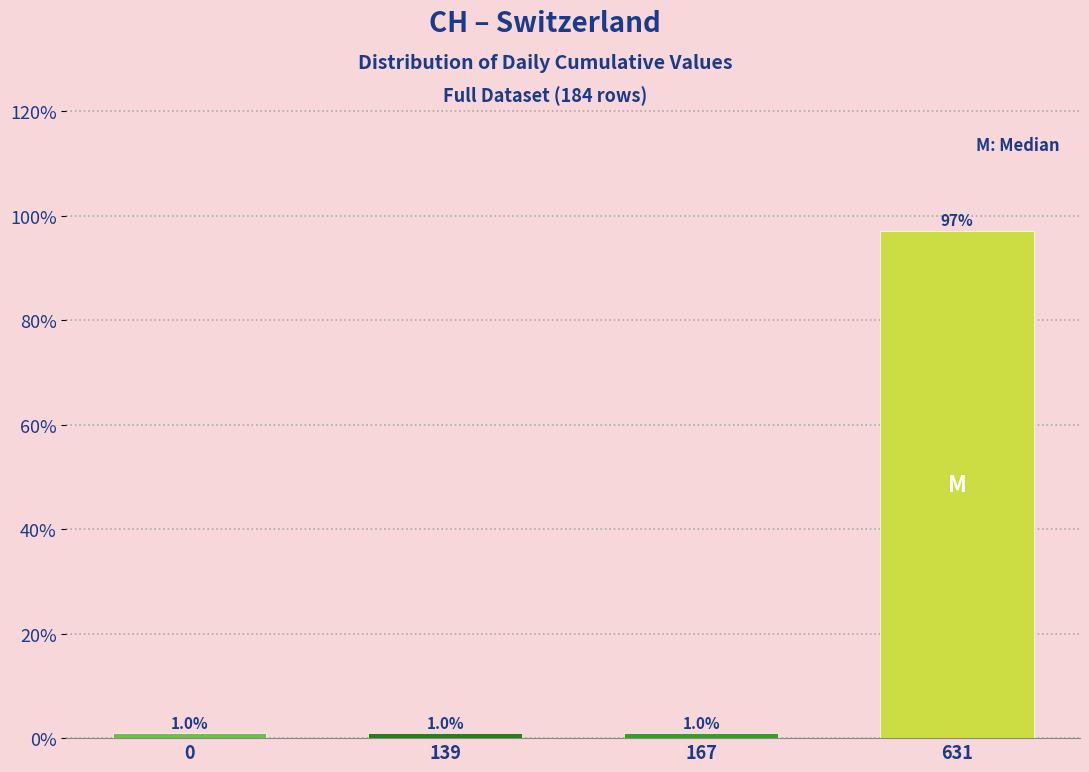

Reading right to left, what are all the values shown in this chart?

97.1	1.0	1.0	1.0